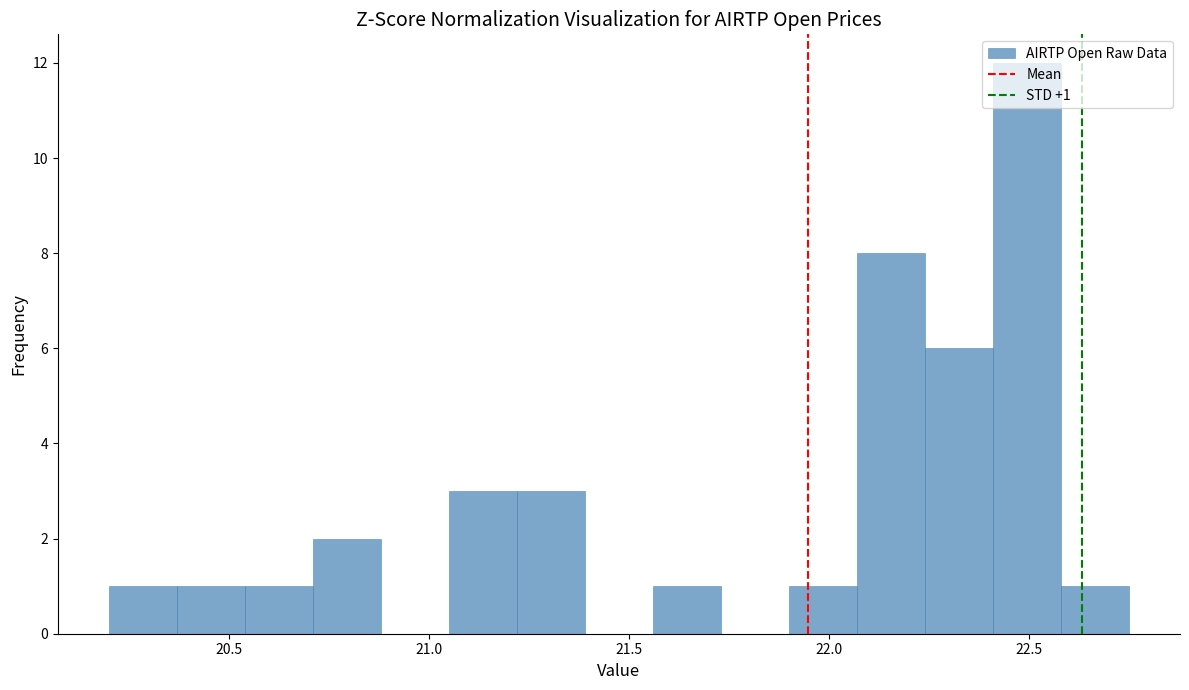

Around what value on the x-axis is the tallest bar? Give the approximate position of its centre, as read against the axis.

22.50